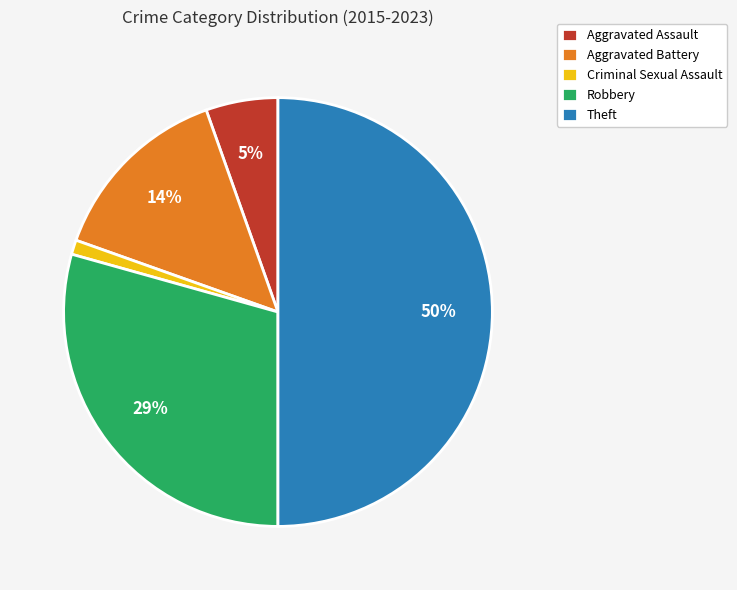

Combined, do Robbery and Theft account for over 50%?

Yes